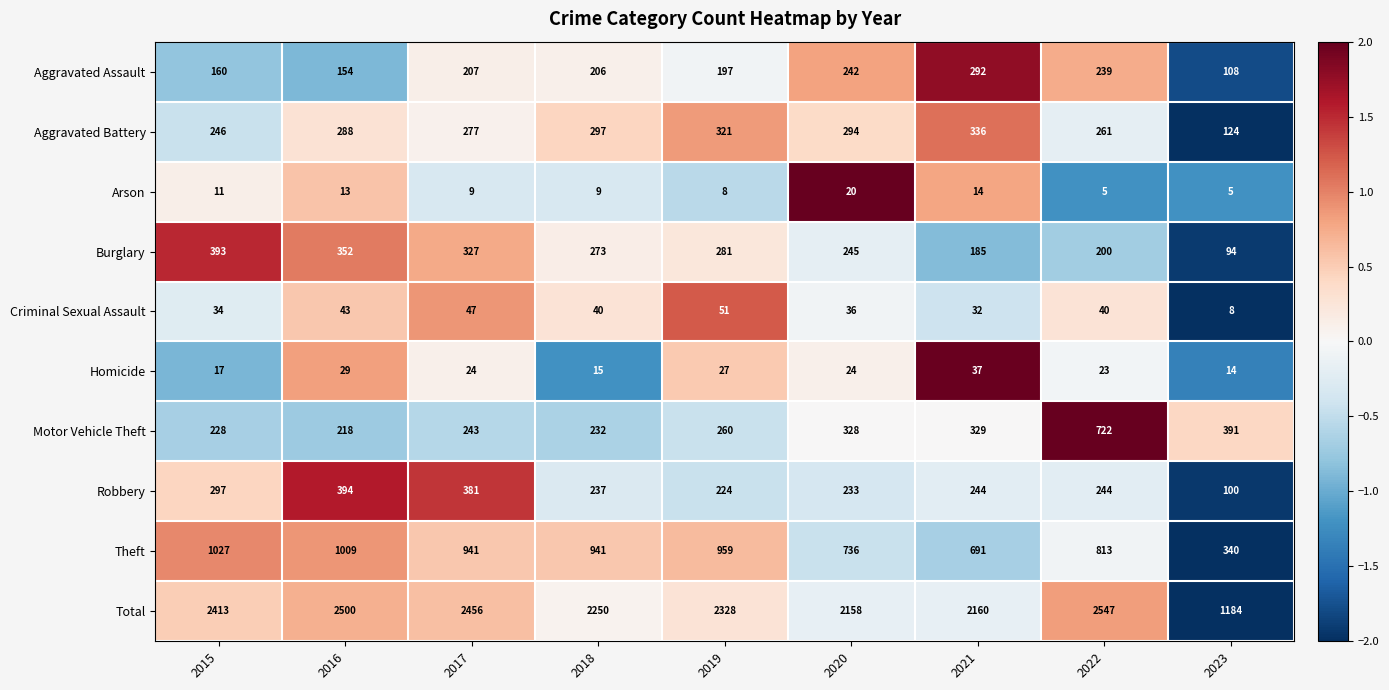

The value of Motor Vehicle Theft at 2017 is 317. True or false?

False